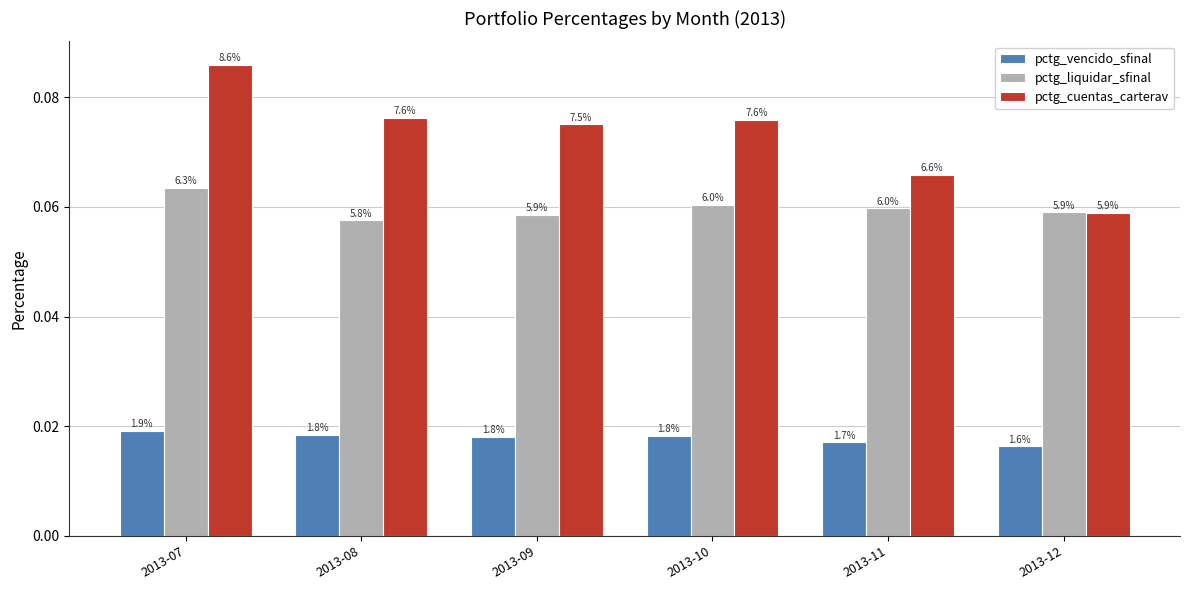

The value of pctg_liquidar_sfinal at 2013-11 is 0.1. True or false?

False